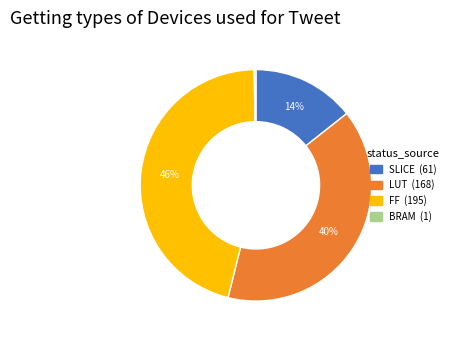

True or false: FF accounts for 40% of the total.

False